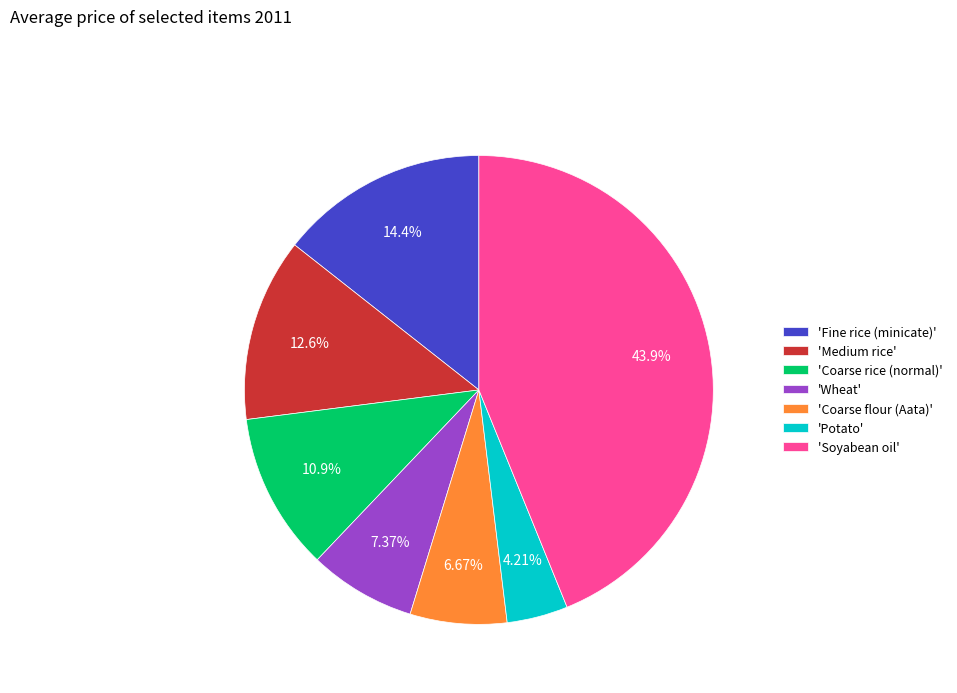

Does 'Potato' account for over 50% of the chart?

No